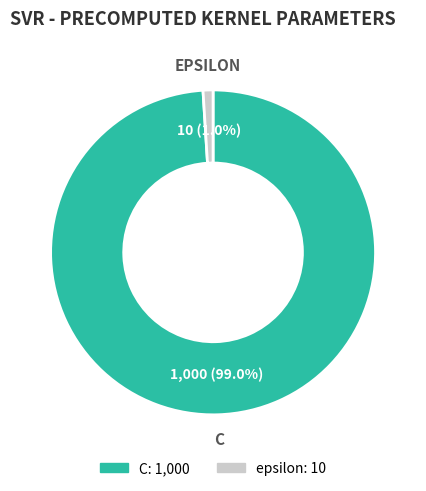

Is there any slice that represents more than half of the pie?

Yes